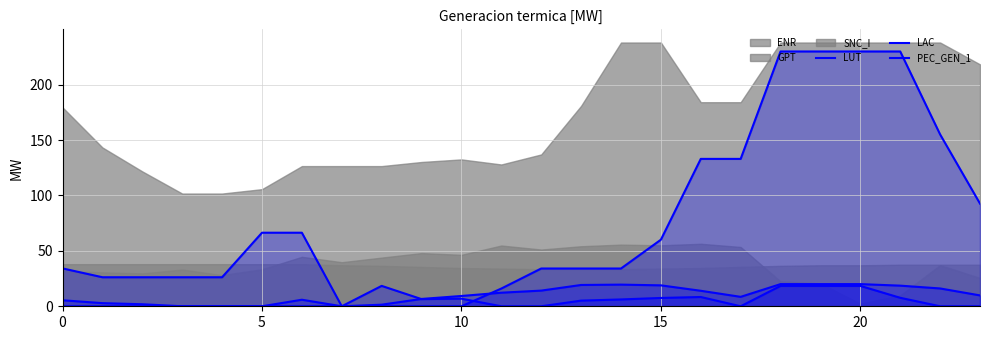

True or false: LAC and PEC_GEN_1 cross at least once.

True